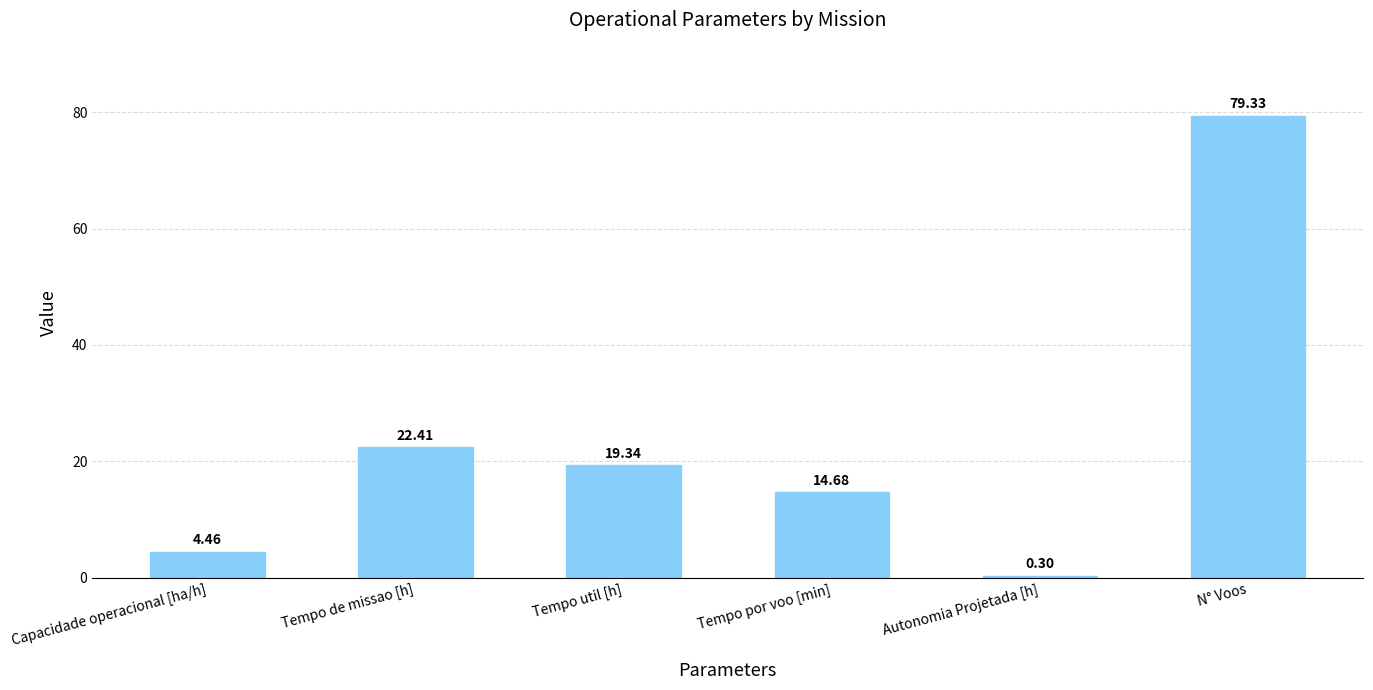

What is the change in value from Capacidade operacional [ha/h] to Autonomia Projetada [h]?

-4.2